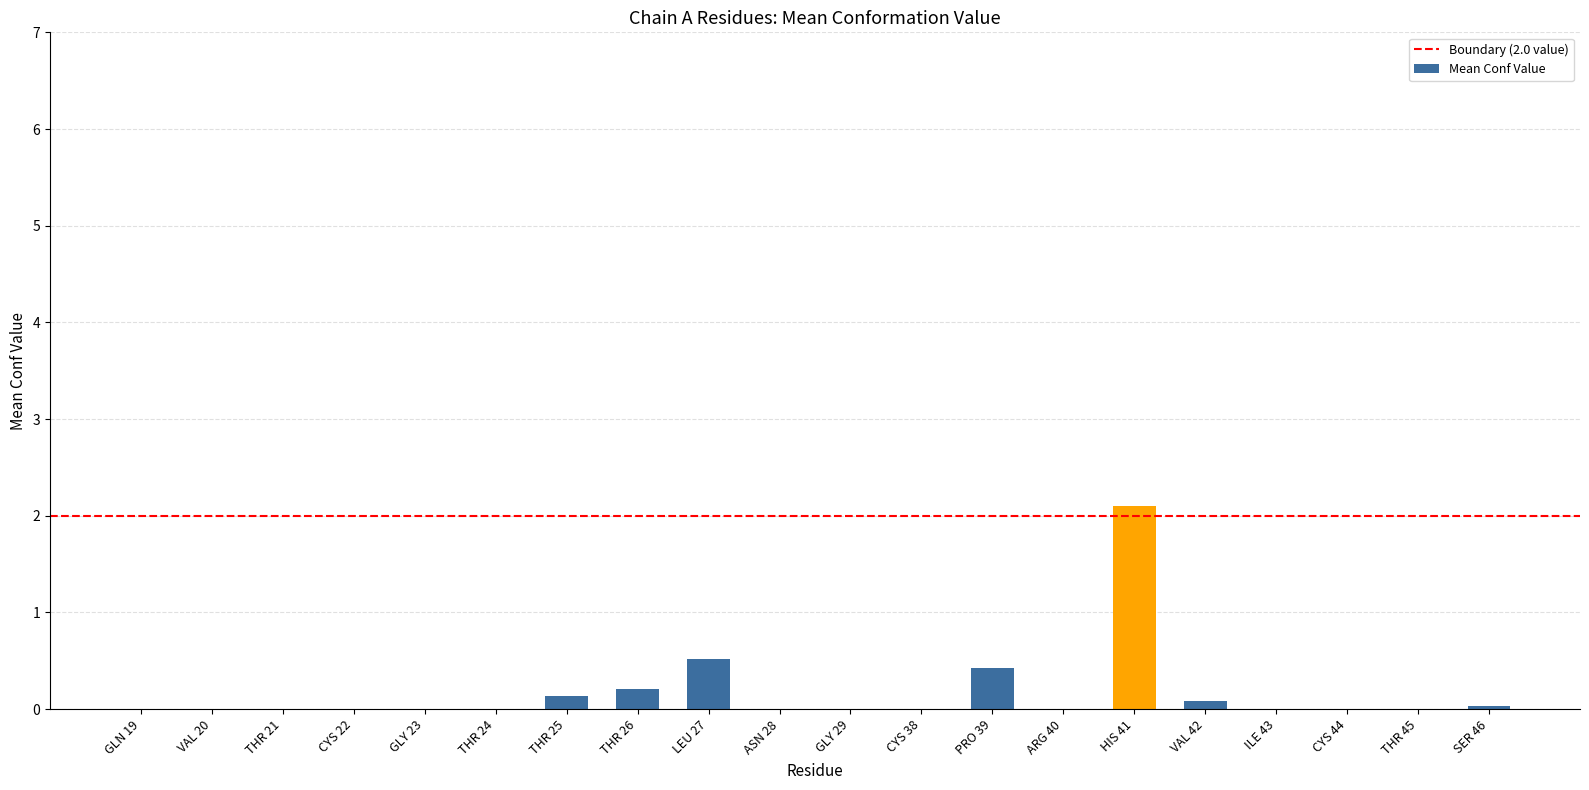

Where is the data nearest to the value 1?

LEU 27